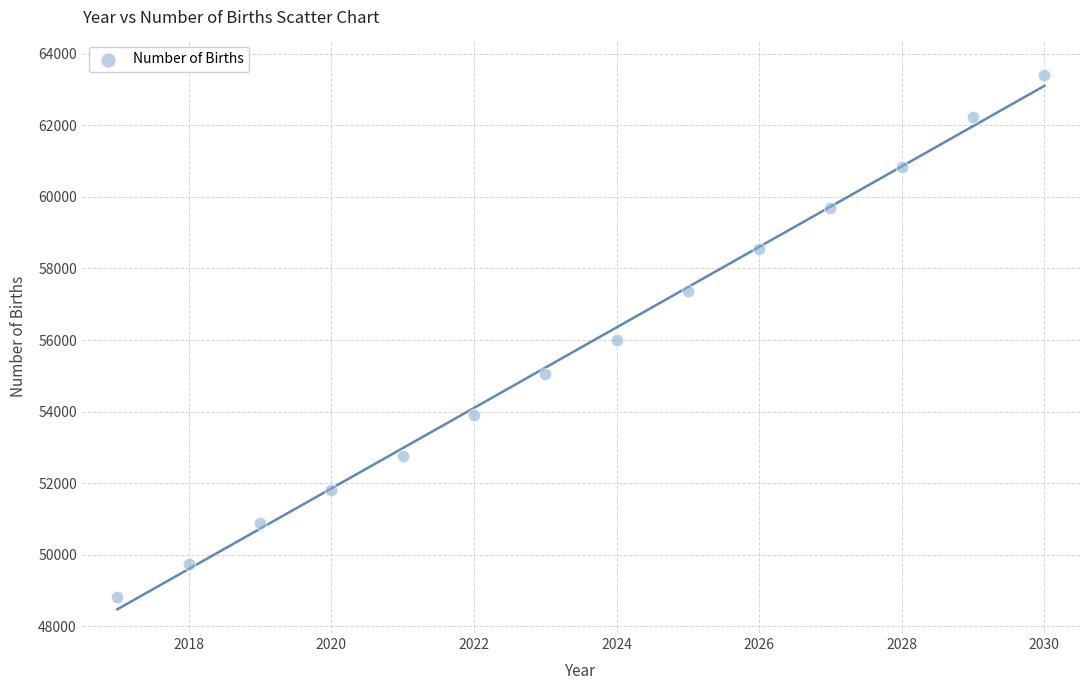

What is the range of X values (max minus min)?

13.0